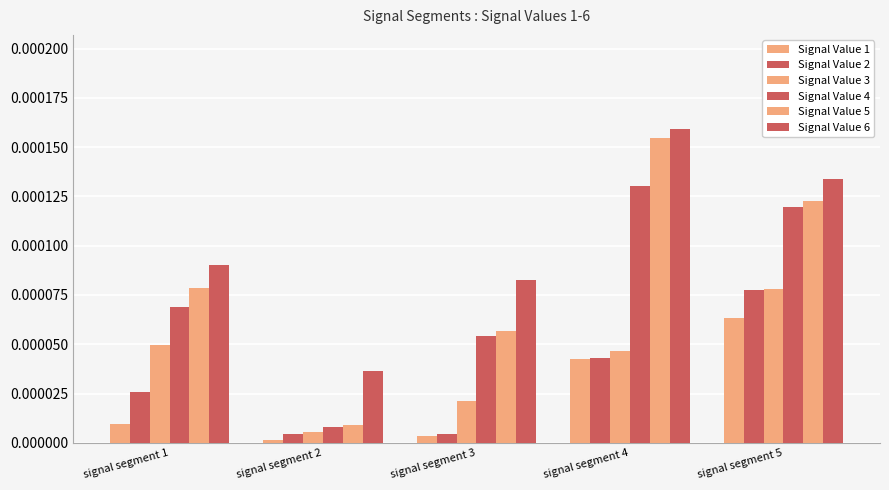

At which label is Signal Value 1 closest to 0?

signal segment 2